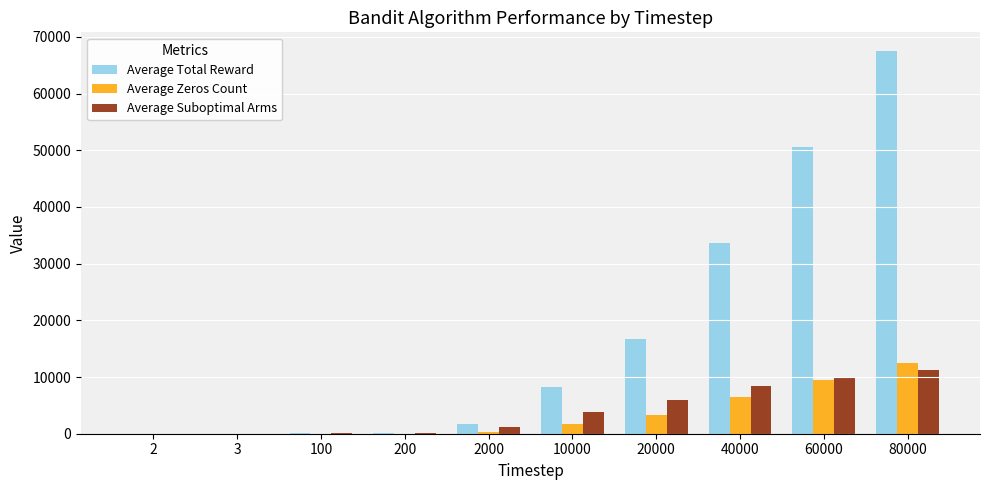

At which category is the sum across all series the highest?

80000